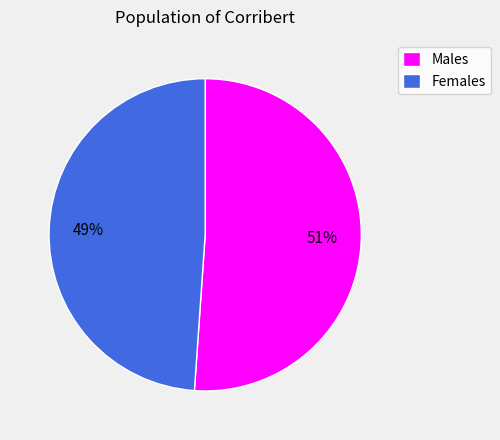

To the nearest percent, what portion does Males represent?

51%